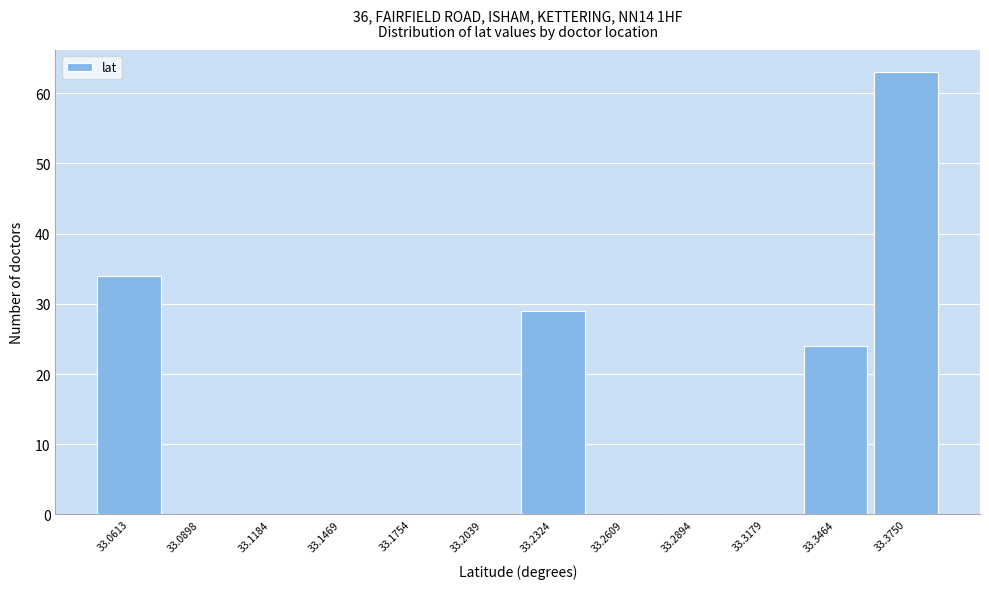

Reading left to right, list all the values displayed in this chart.

33.0613=34	33.0898=0	33.1184=0	33.1469=0	33.1754=0	33.2039=0	33.2324=29	33.2609=0	33.2894=0	33.3179=0	33.3464=24	33.3750=63